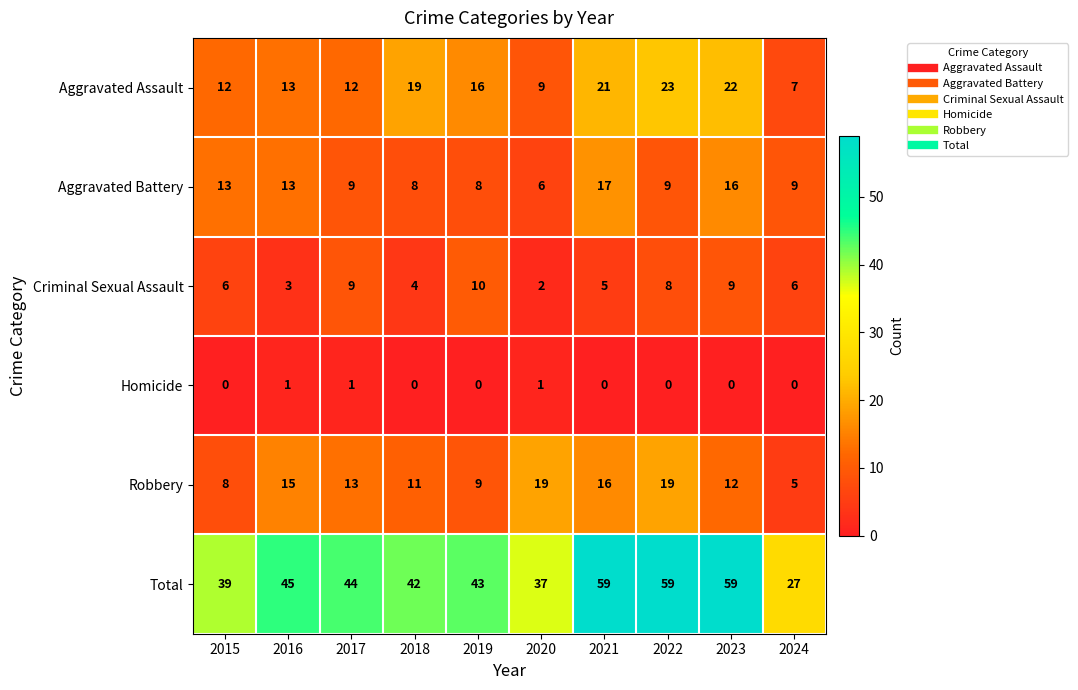

Rank the series by their maximum value, from highest to lowest.

Total, Aggravated Assault, Robbery, Aggravated Battery, Criminal Sexual Assault, Homicide